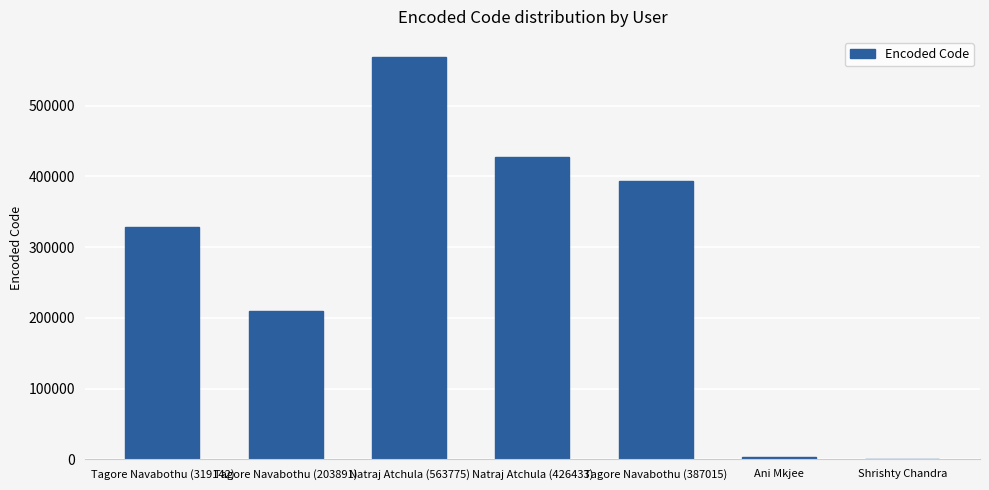

Between Ani Mkjee and Natraj Atchula (426433), which is larger?

Natraj Atchula (426433)